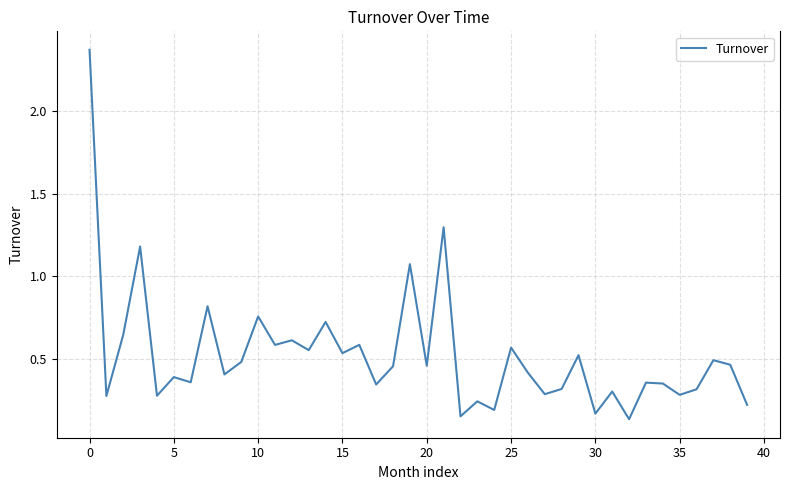

Reading left to right, extract all data points from this chart.

2.4	0.3	0.6	1.2	0.3	0.4	0.4	0.8	0.4	0.5	0.8	0.6	0.6	0.6	0.7	0.5	0.6	0.3	0.5	1.1	0.5	1.3	0.1	0.2	0.2	0.6	0.4	0.3	0.3	0.5	0.2	0.3	0.1	0.4	0.3	0.3	0.3	0.5	0.5	0.2